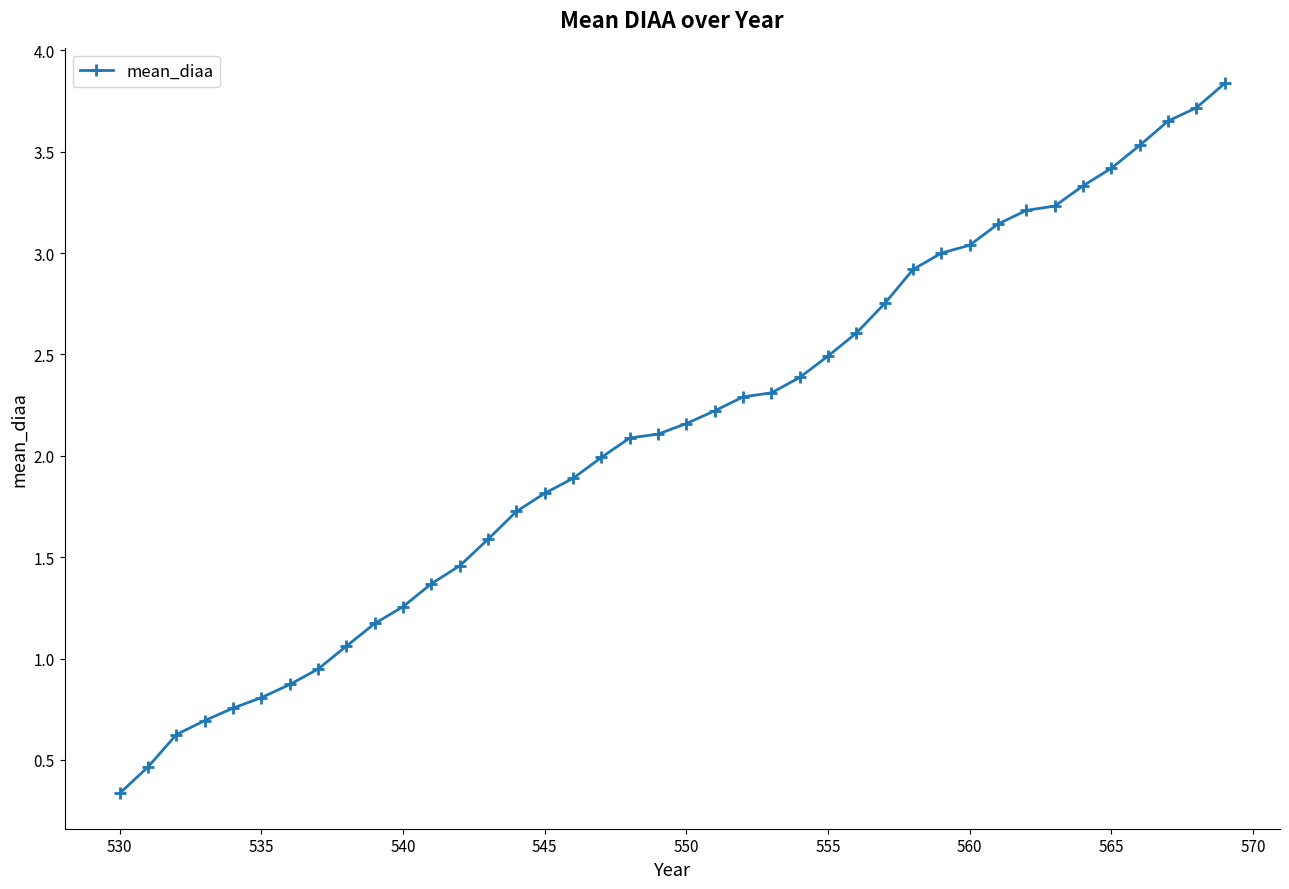

What is the average value?

2.1